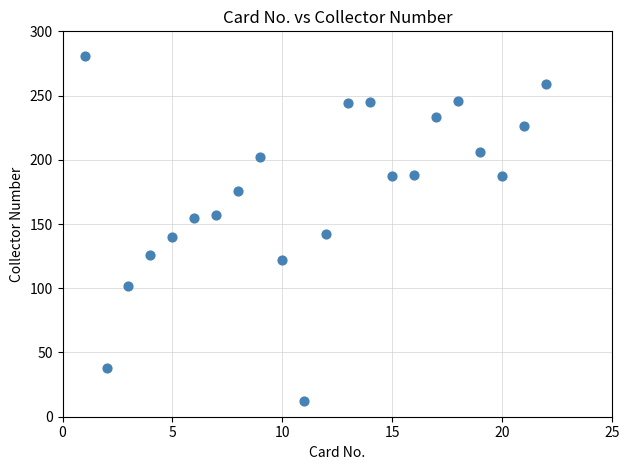

What is the range of X values (max minus min)?

21